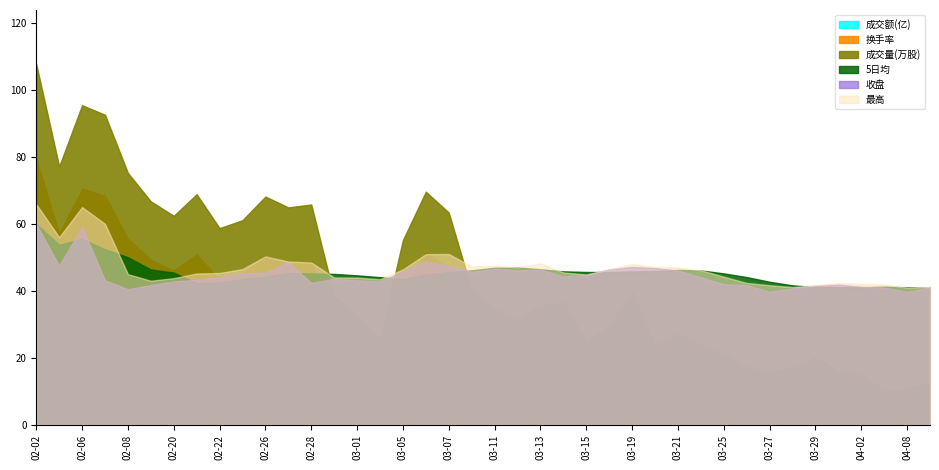

Count the number of categories in the chart.

40